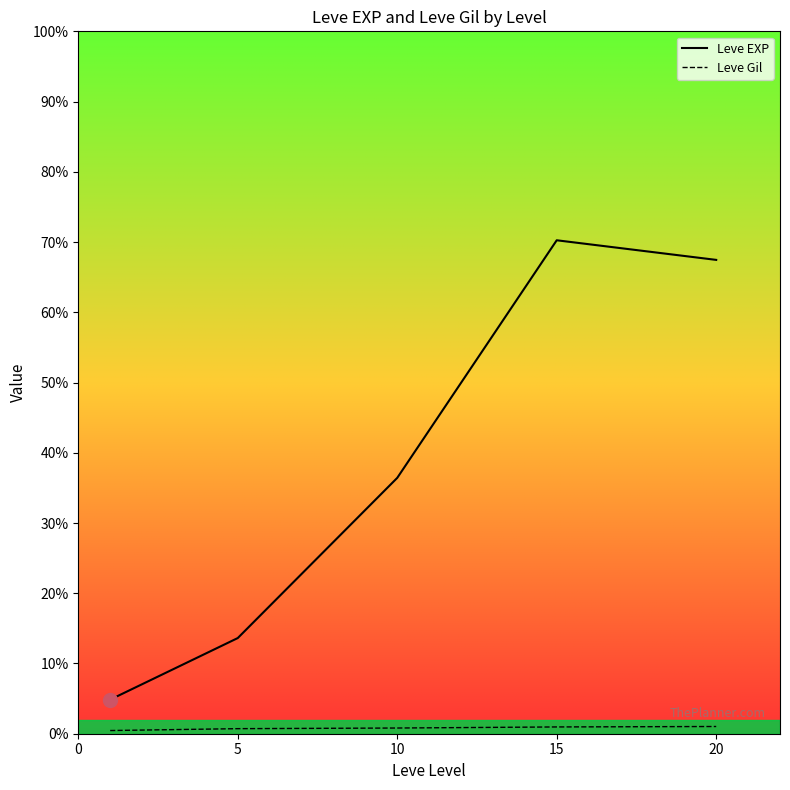

The Leve Gil series shows 177.6 at 20. True or false?

False